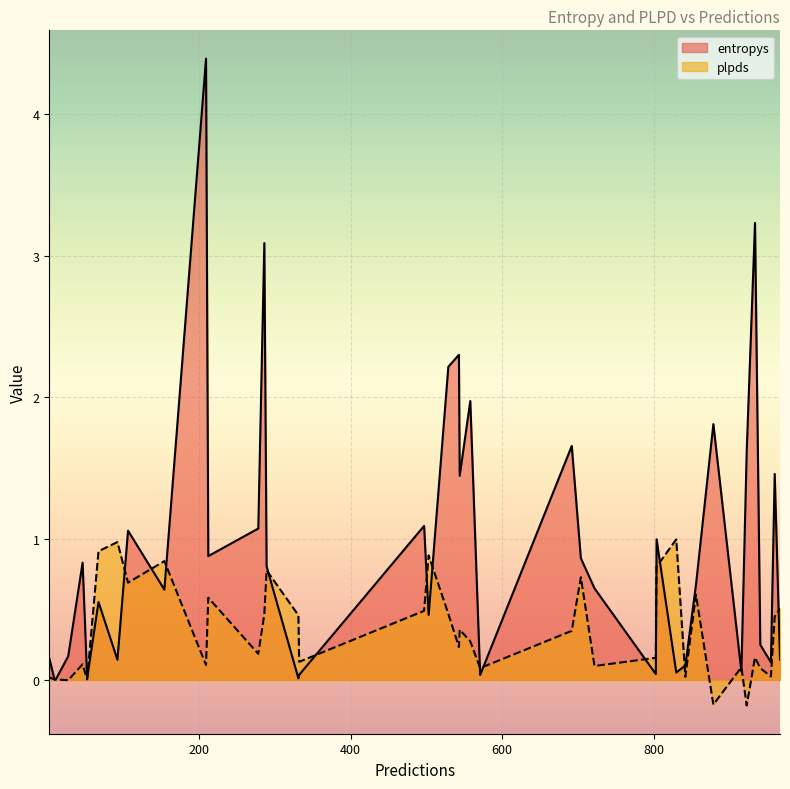

How many categories are shown in the chart?

40